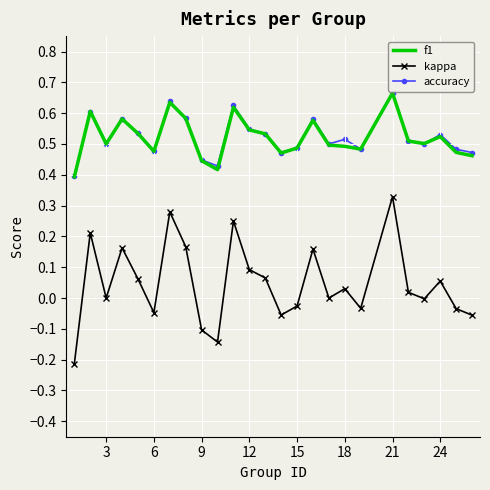

In f1, how many points are higher than both neighbors (excluding endpoints)?

7